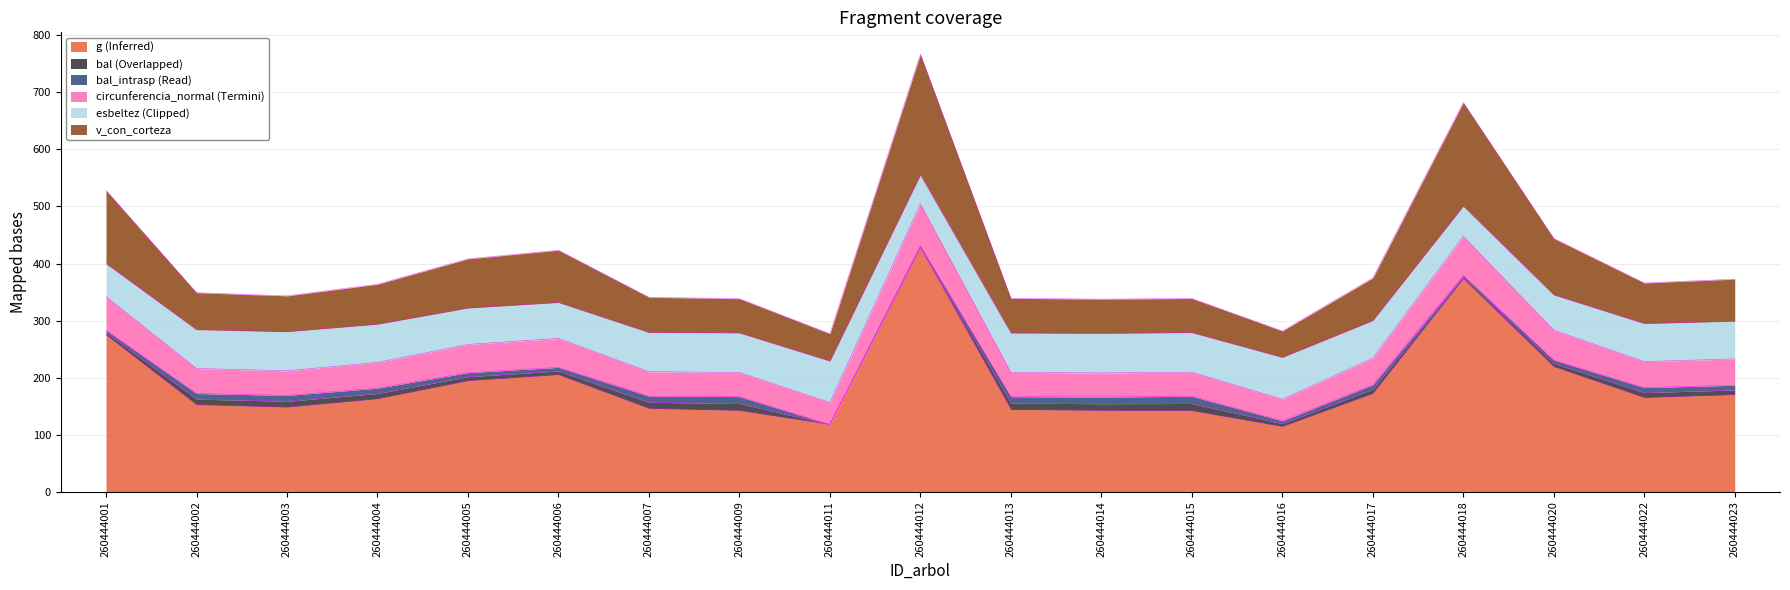

Does the chart display data point markers on the line(s)?

No